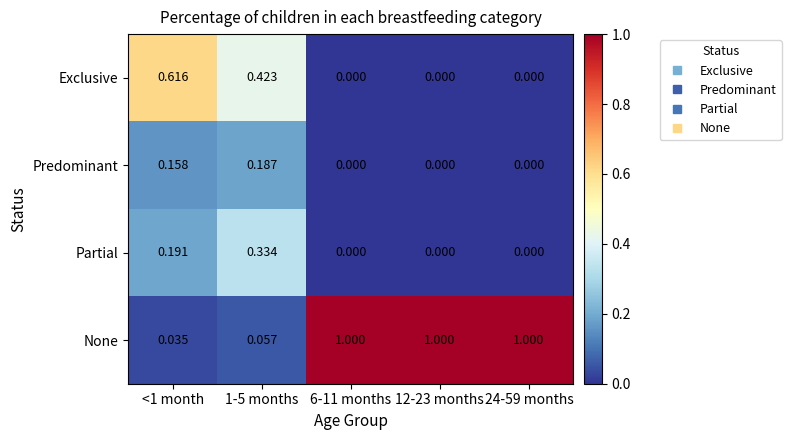

Rank the series at 1-5 months from highest to lowest value.

Exclusive, Partial, Predominant, None